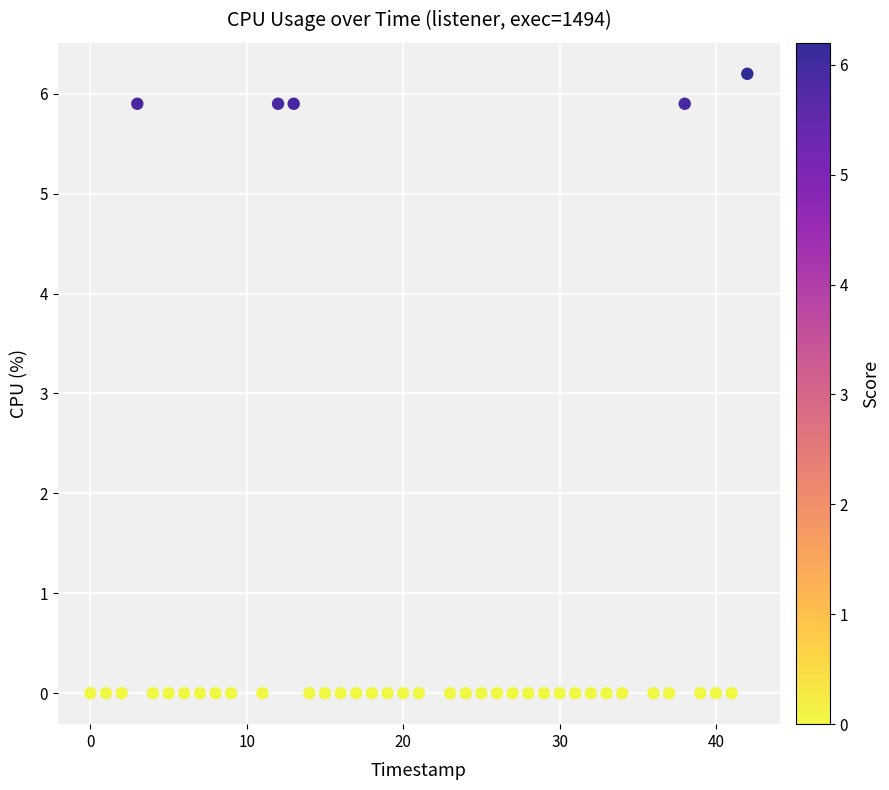

What is the range of X values (max minus min)?

42.0